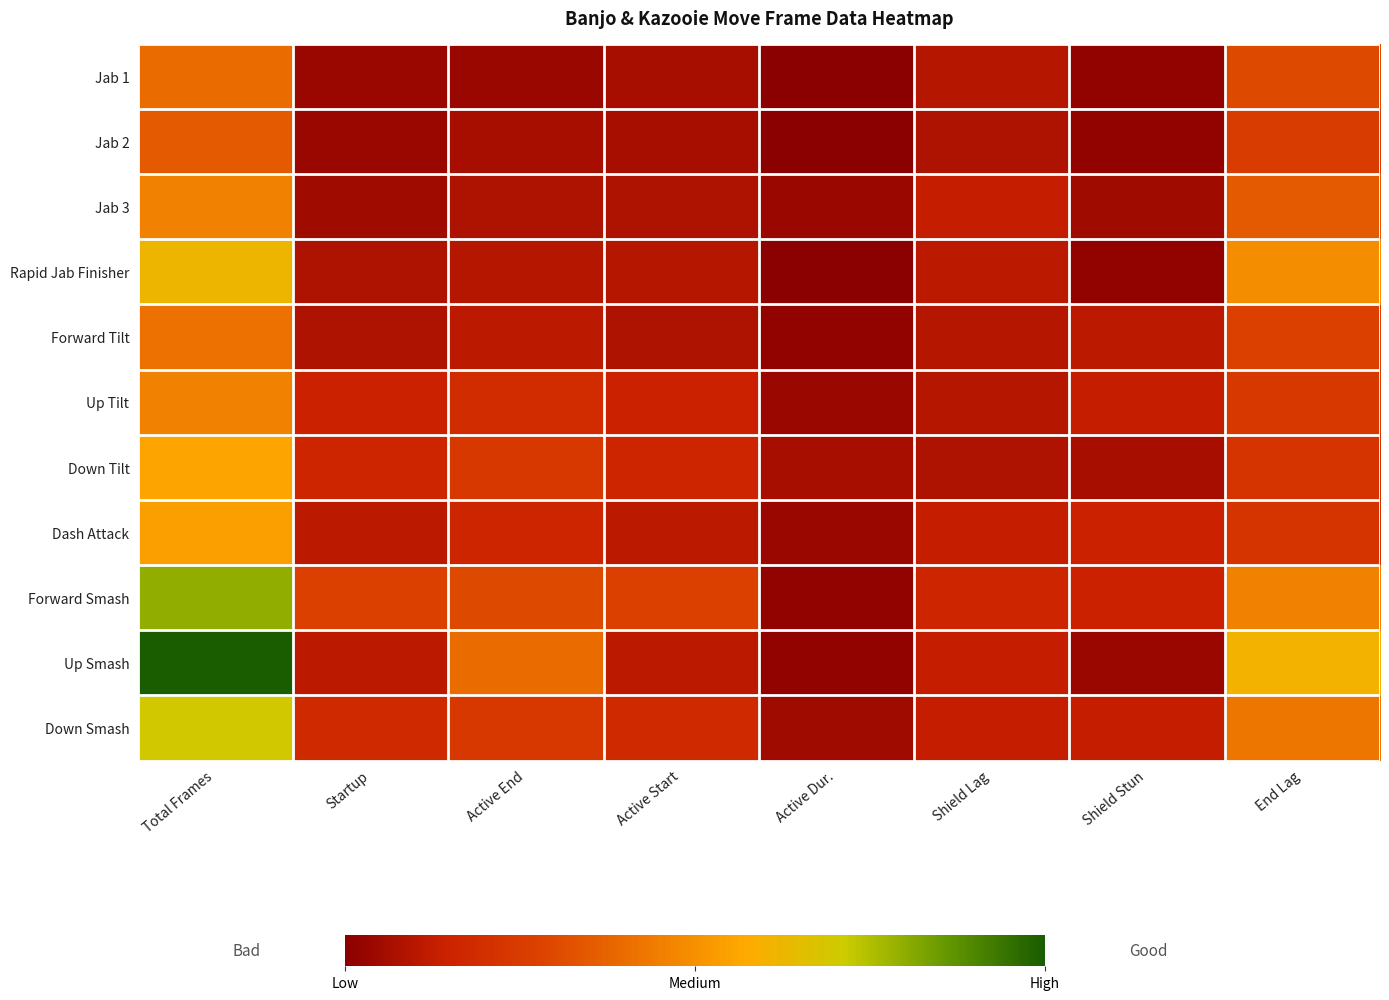

Rank the series at Shield Stun from lowest to highest value.

Jab 1, Jab 2, Rapid Jab Finisher, Up Smash, Jab 3, Down Tilt, Forward Tilt, Up Tilt, Down Smash, Dash Attack, Forward Smash